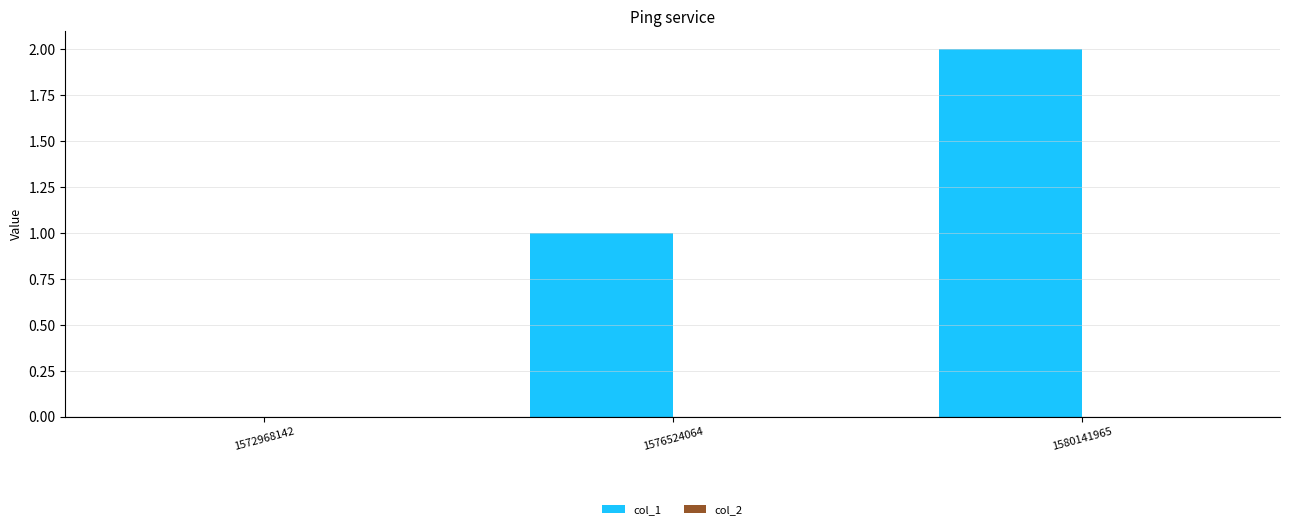

What is the change in value from 1572968142 to 1580141965?

+2